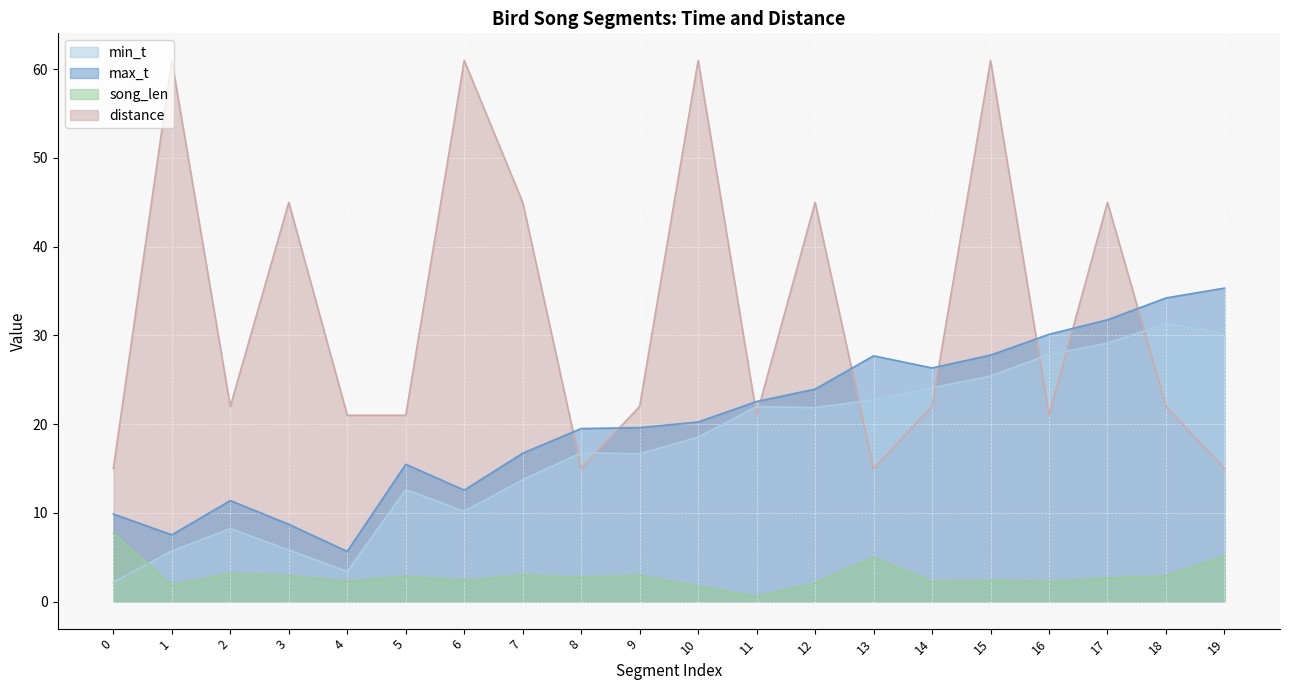

What is the maximum value for max_t?

35.3